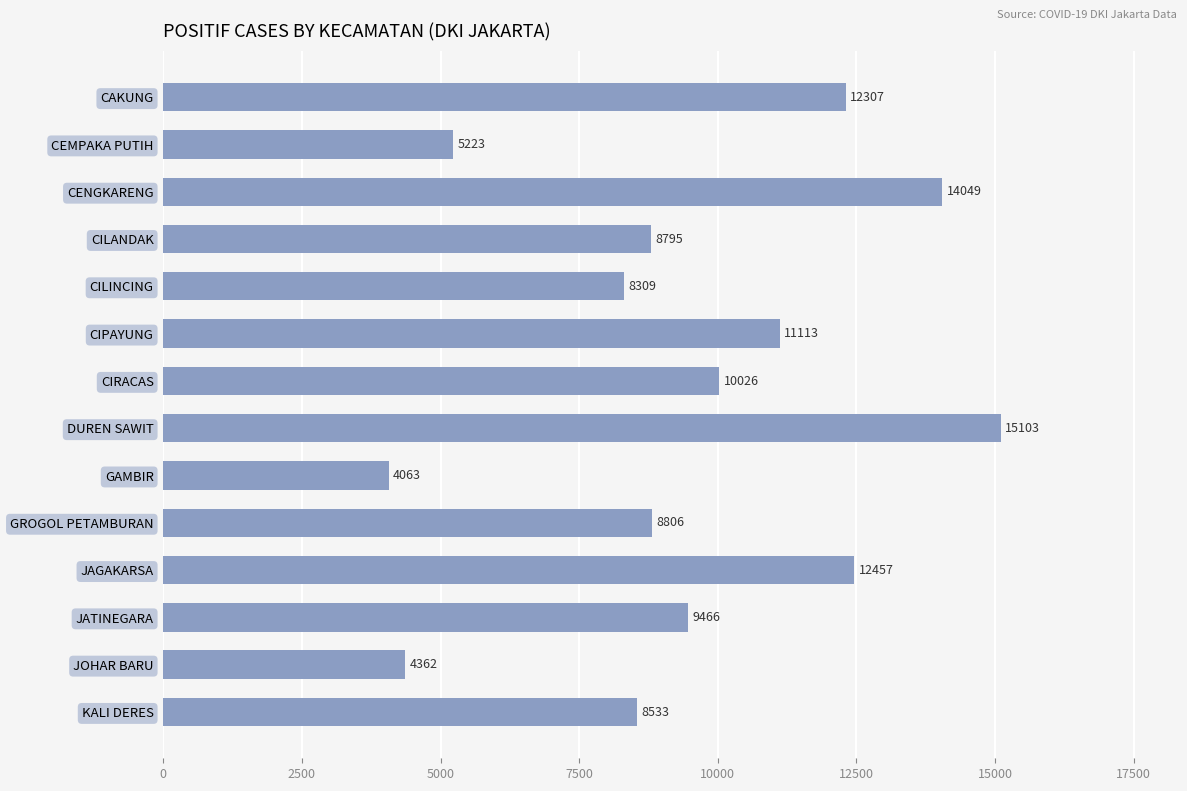

What is the sum of all values?

132612